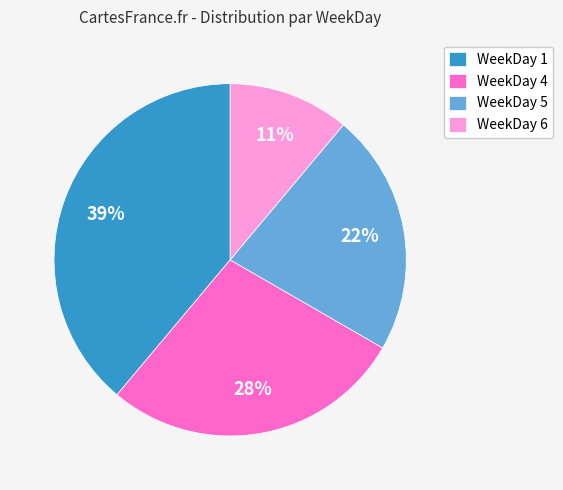

How many slices are in this pie chart?

4